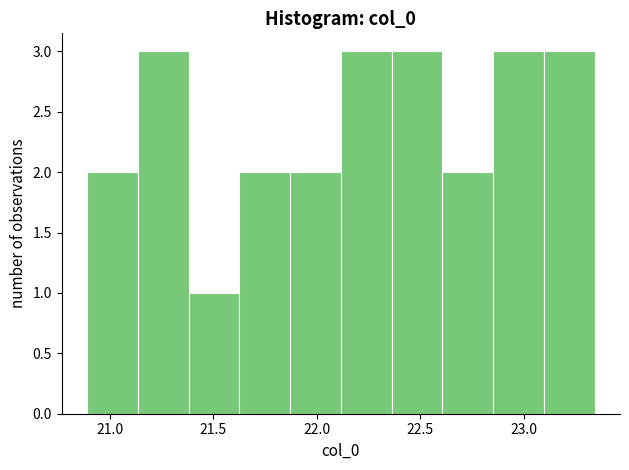

How tall is the bar that spans 21.15 to 21.40 on the x-axis? Neither the bar edges nor the heights are printed on the chart, so give them approximately, as read against the axes.

3